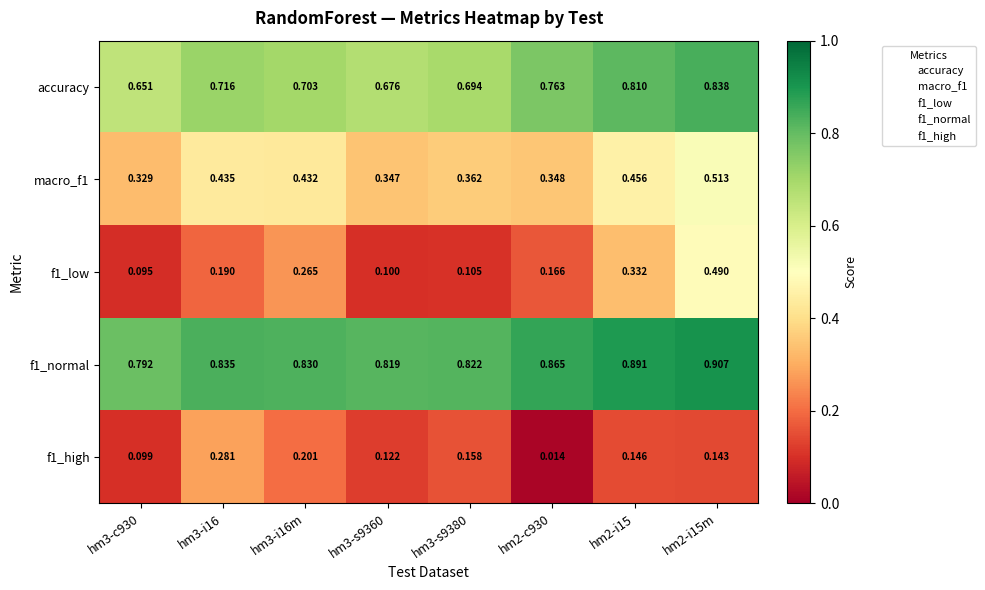

Is the value of f1_normal at hm3-s9380 greater than the value of f1_low at hm2-i15?

Yes